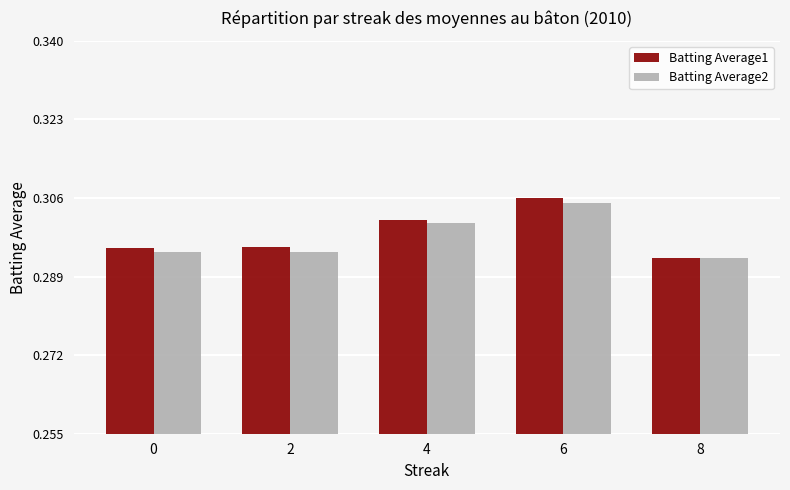

The Batting Average1 series shows 0.3 at 4. True or false?

True